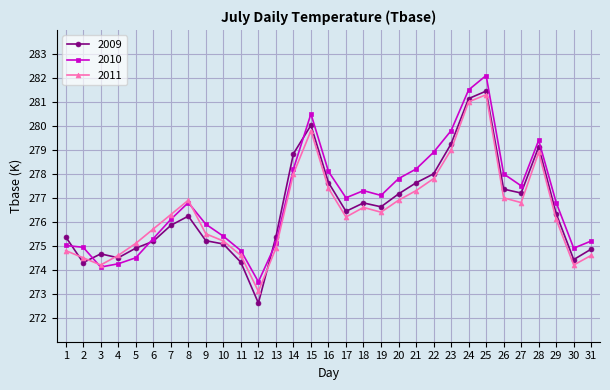

Does the chart have visible grid lines?

Yes